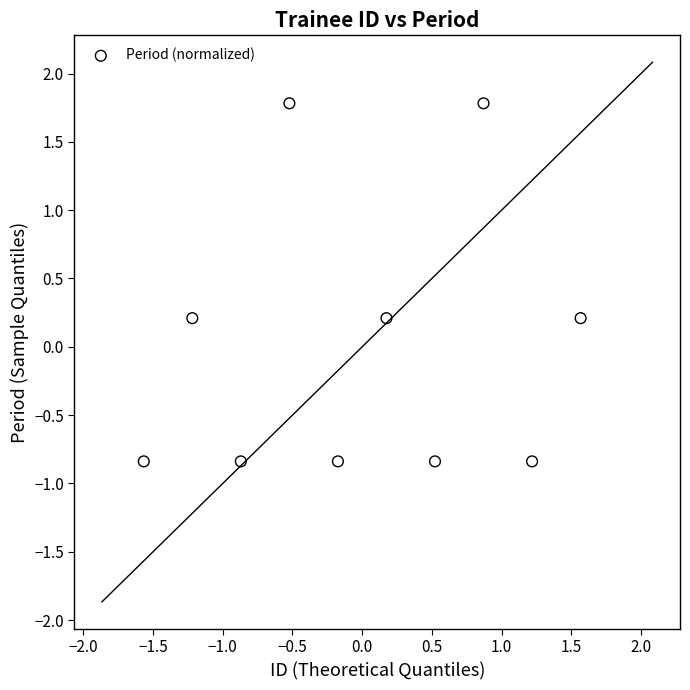

What is the range of Y values (max minus min)?

2.6